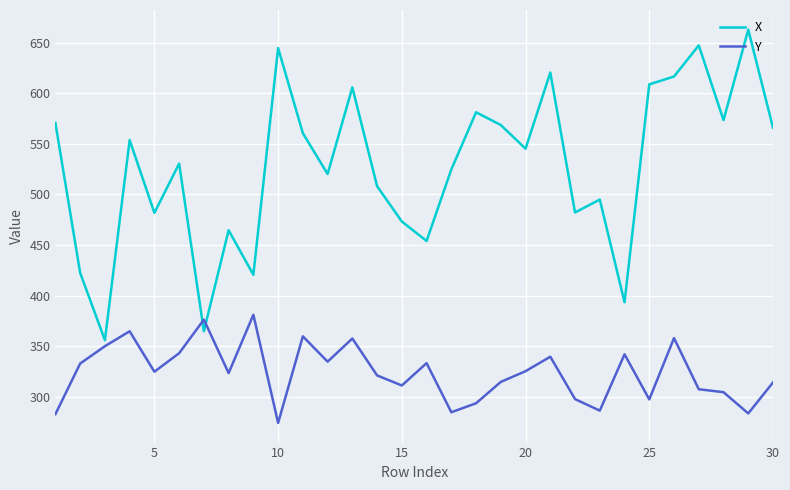

After their last crossing, which series has the higher values: Y or X?

X